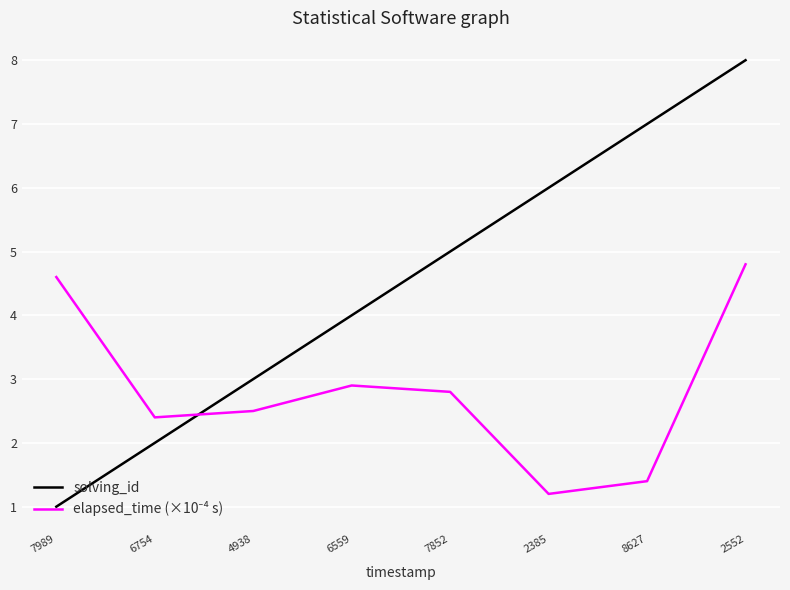

What is the difference between the maximum and minimum values in the solving_id series?

7.0